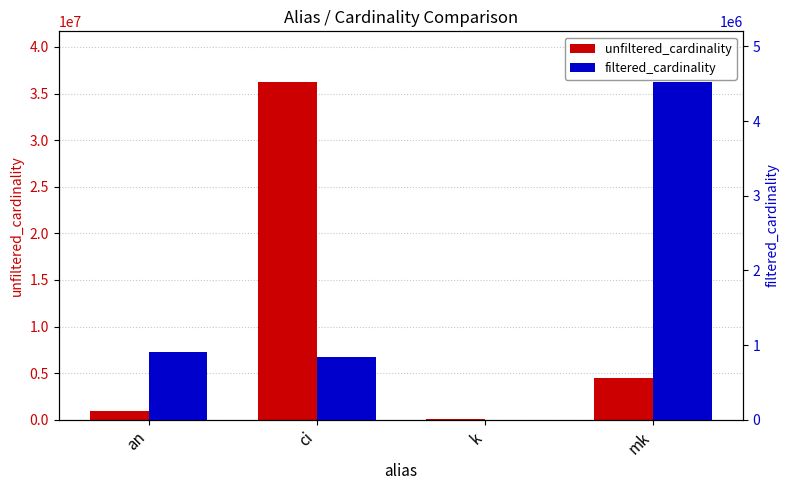

What is the label of the 3rd bar from the right?

ci